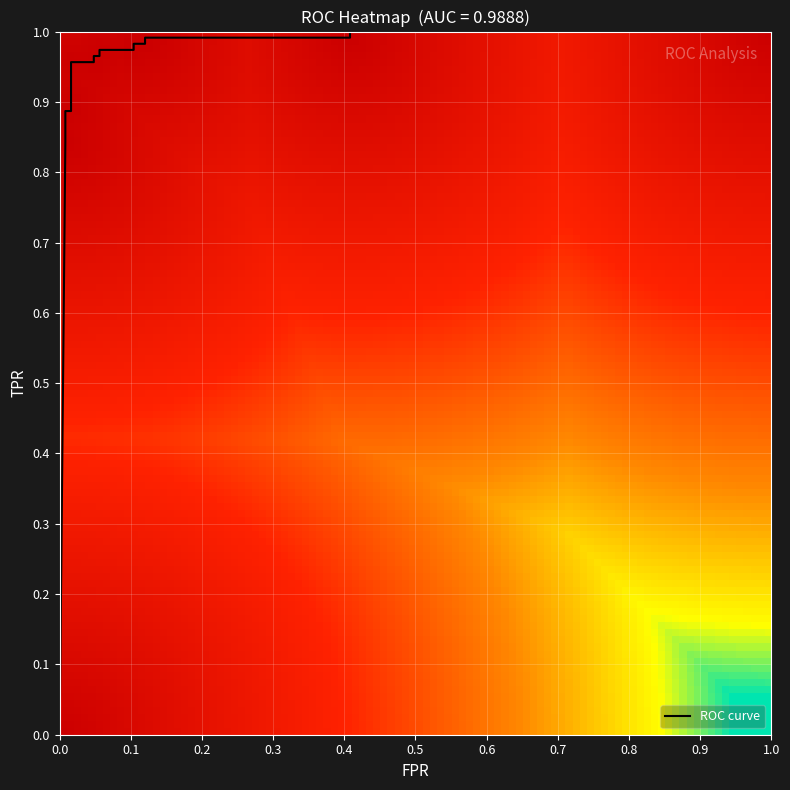

The value of fpr at 0.056 is 0.1. True or false?

False